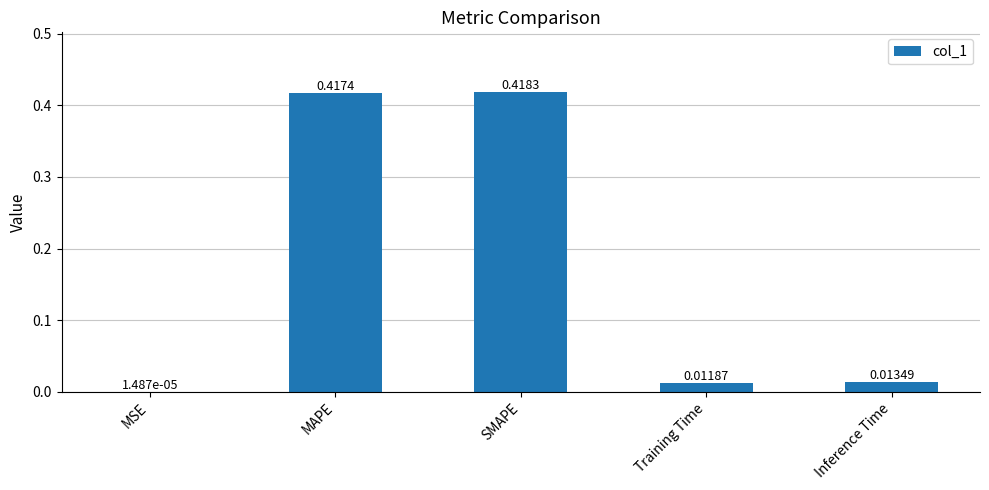

Which label corresponds to the largest value in the chart?

SMAPE